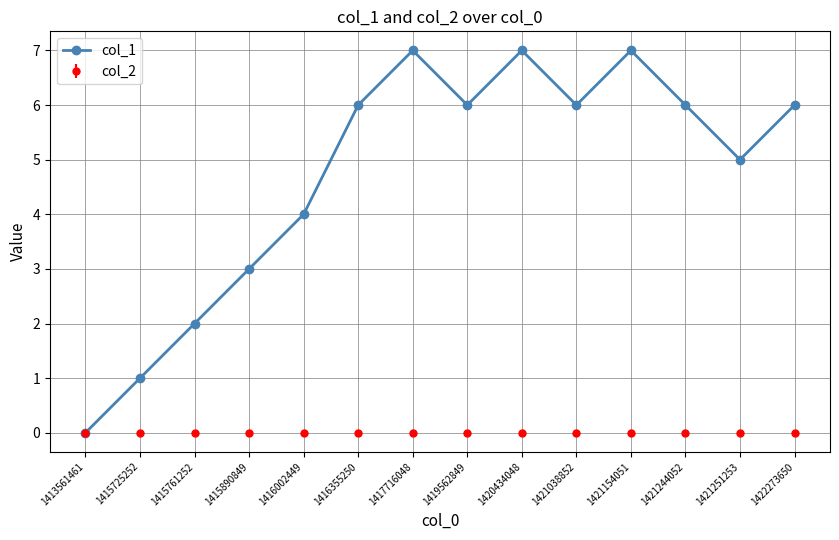

What is the spread (max minus min) of values at 1419562849?

6